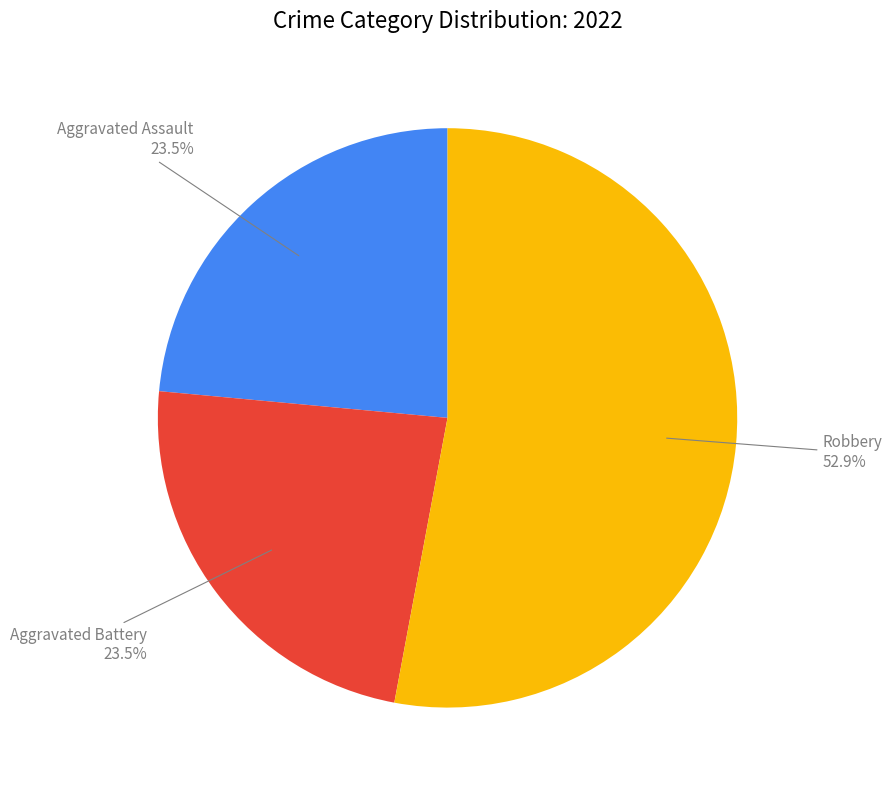

Is there a majority slice in this chart?

Yes